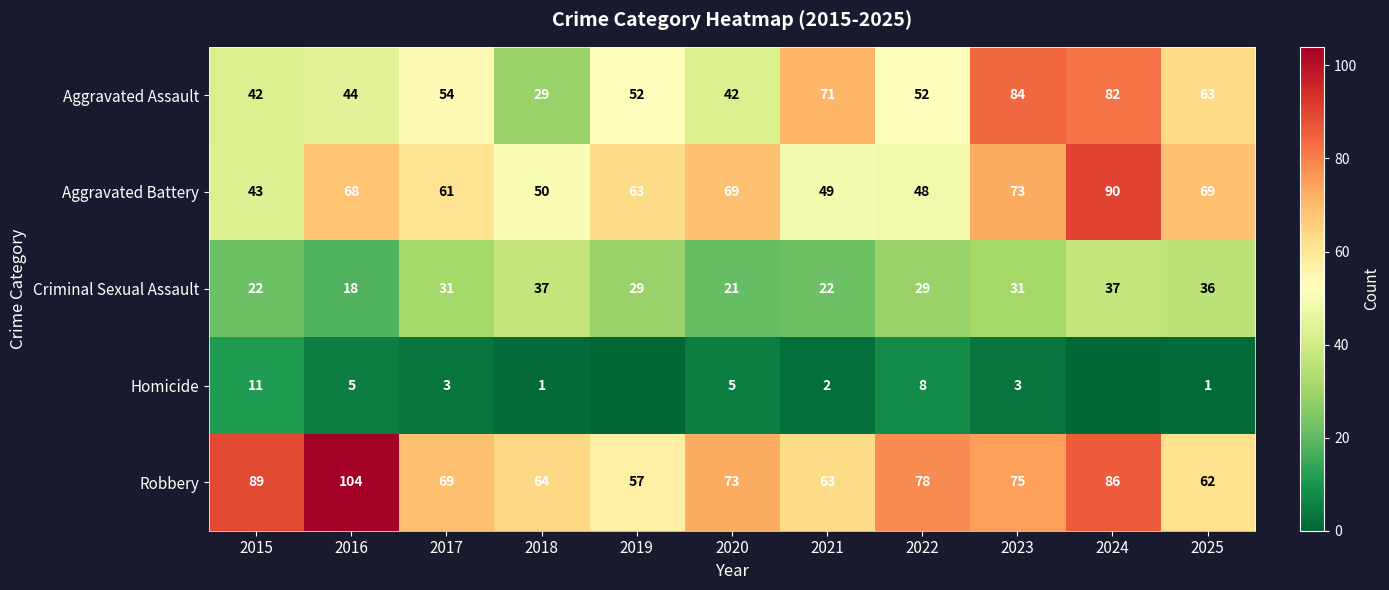

Rank the categories by Robbery value from lowest to highest.

2019, 2025, 2021, 2018, 2017, 2020, 2023, 2022, 2024, 2015, 2016